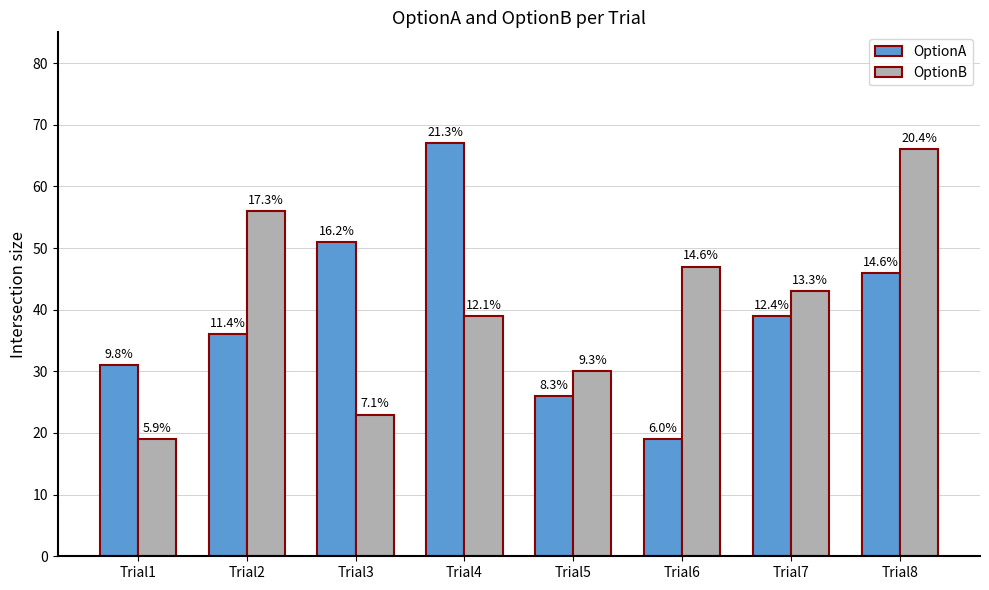

What are all the series names shown in the legend?

OptionA, OptionB